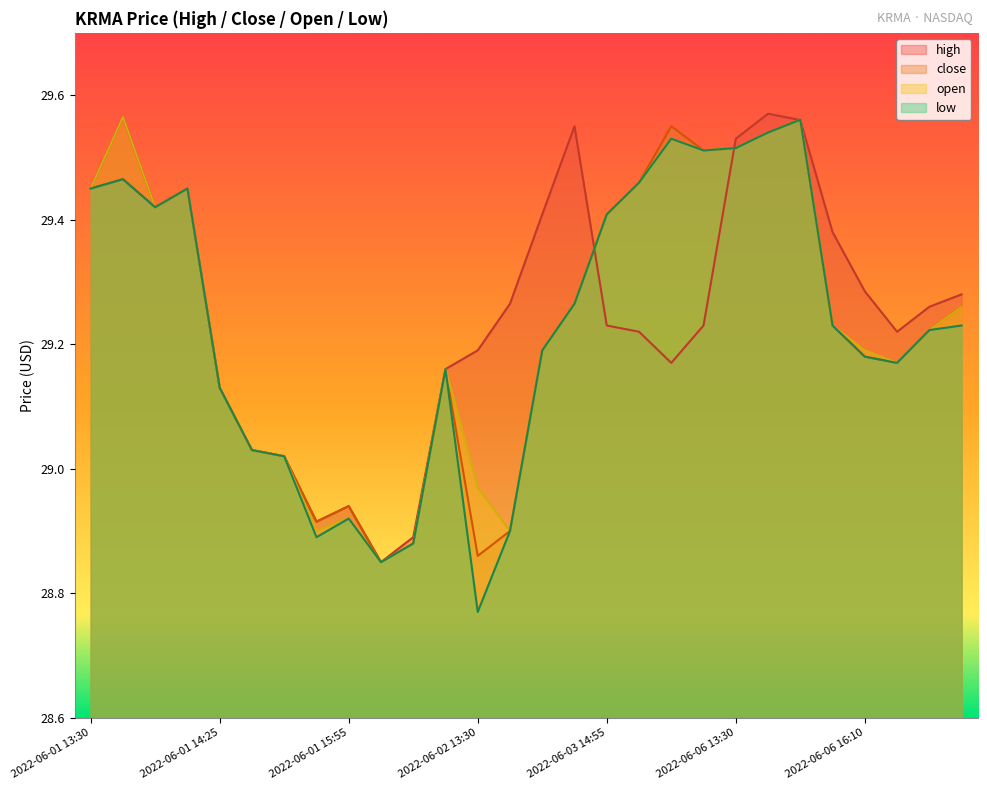

What value does the high series have at 2022-06-06 13:30?

29.5